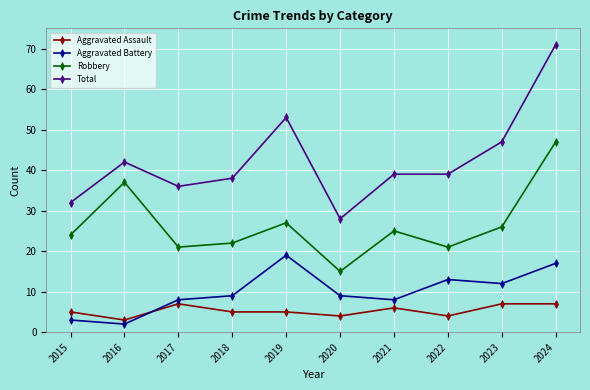

Which category has the lowest value in the Aggravated Battery series?

2016